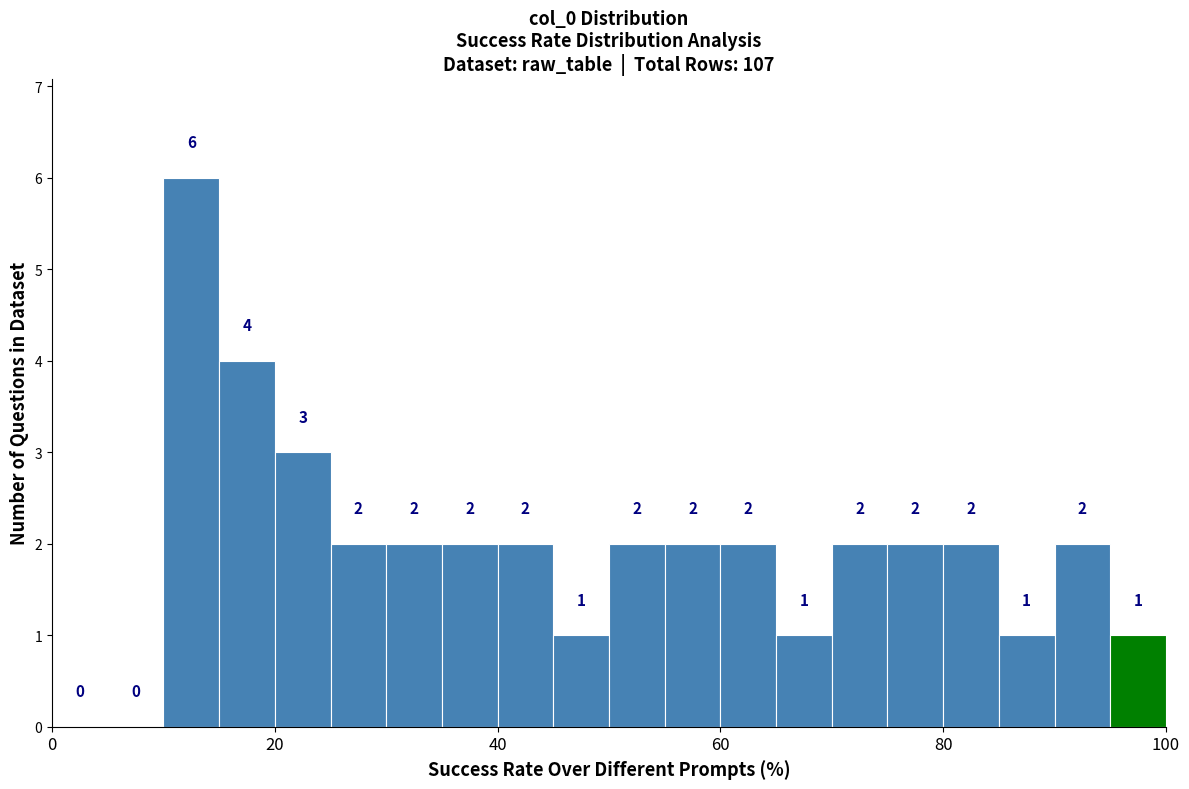

Read against the x-axis, roughly where is the centre of the tallest bar?

12